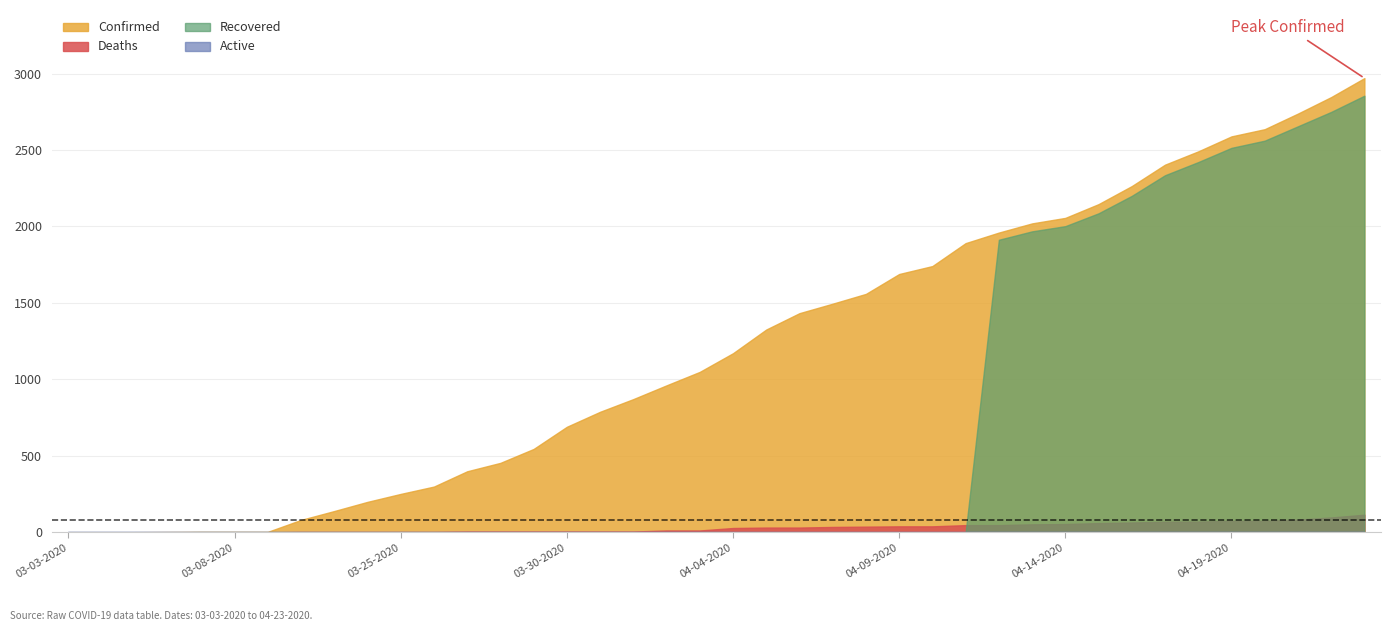

Which label corresponds to the smallest value in the chart?

03-03-2020